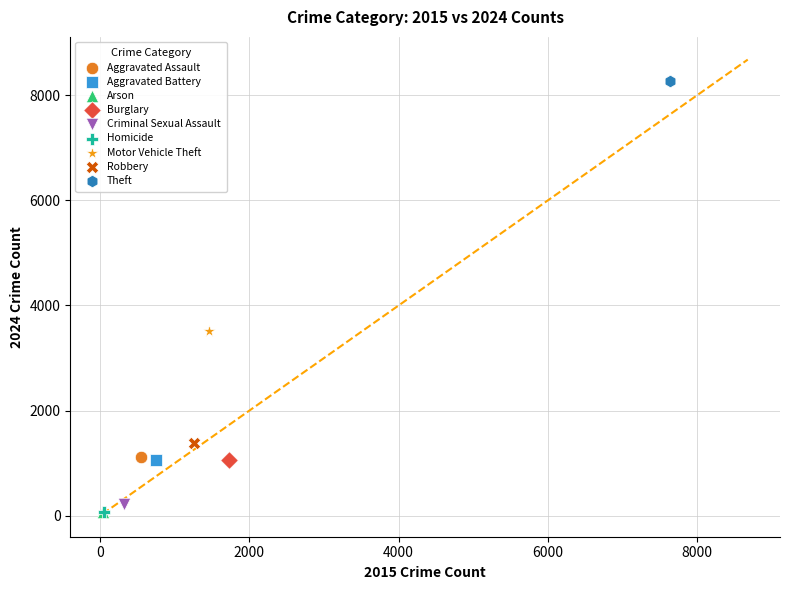

What are all the series names shown in the legend?

Aggravated Assault, Aggravated Battery, Arson, Burglary, Criminal Sexual Assault, Homicide, Motor Vehicle Theft, Robbery, Theft